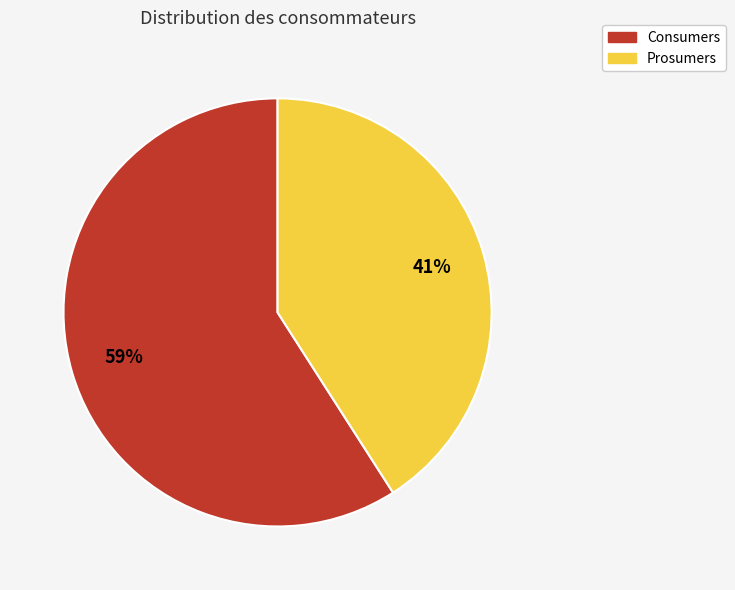

What is the smallest slice in the pie chart?

Prosumers